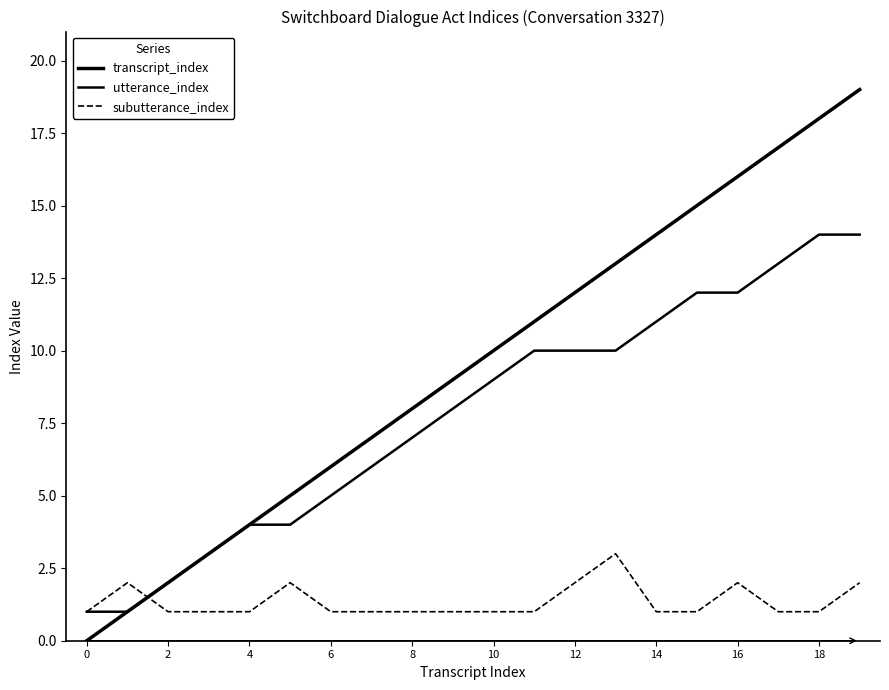

Which category has the highest value in the subutterance_index series?

13